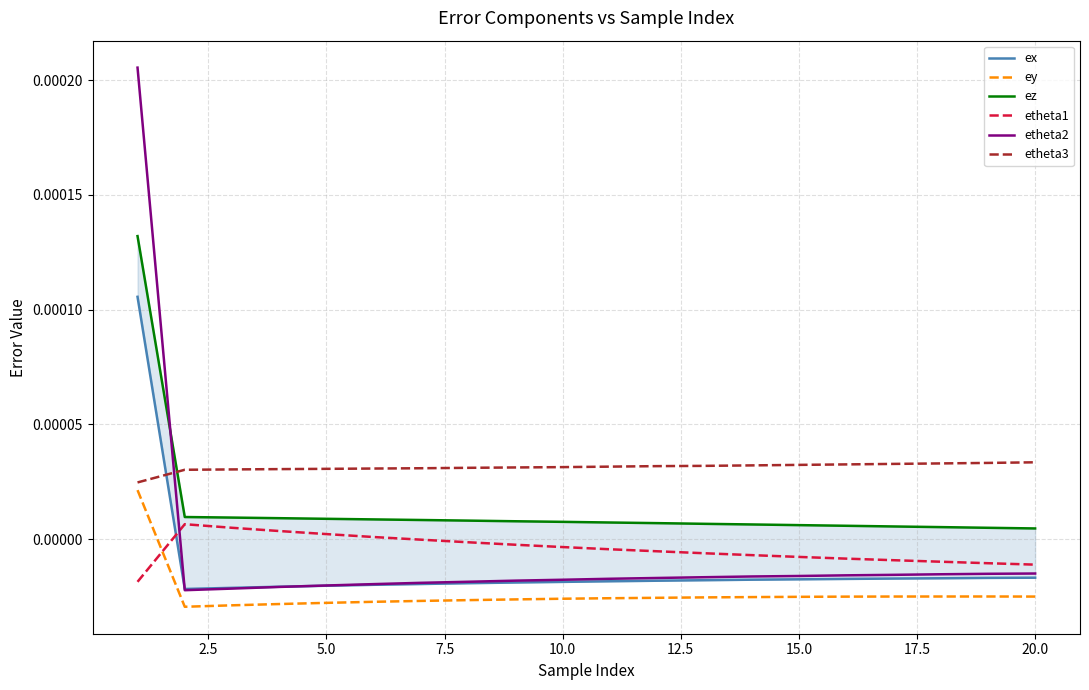

True or false: etheta1 and etheta3 intersect in this chart.

False